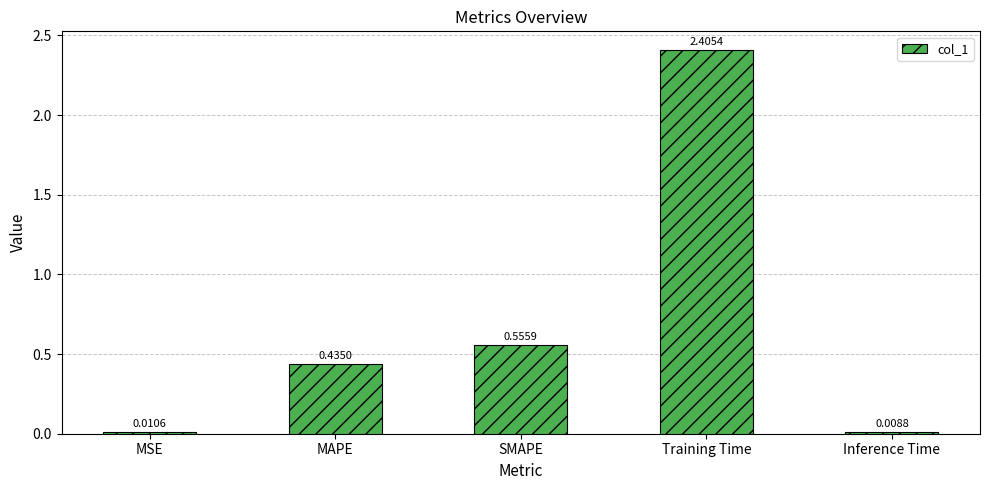

Is it true that the value at Training Time is 4.1?

False